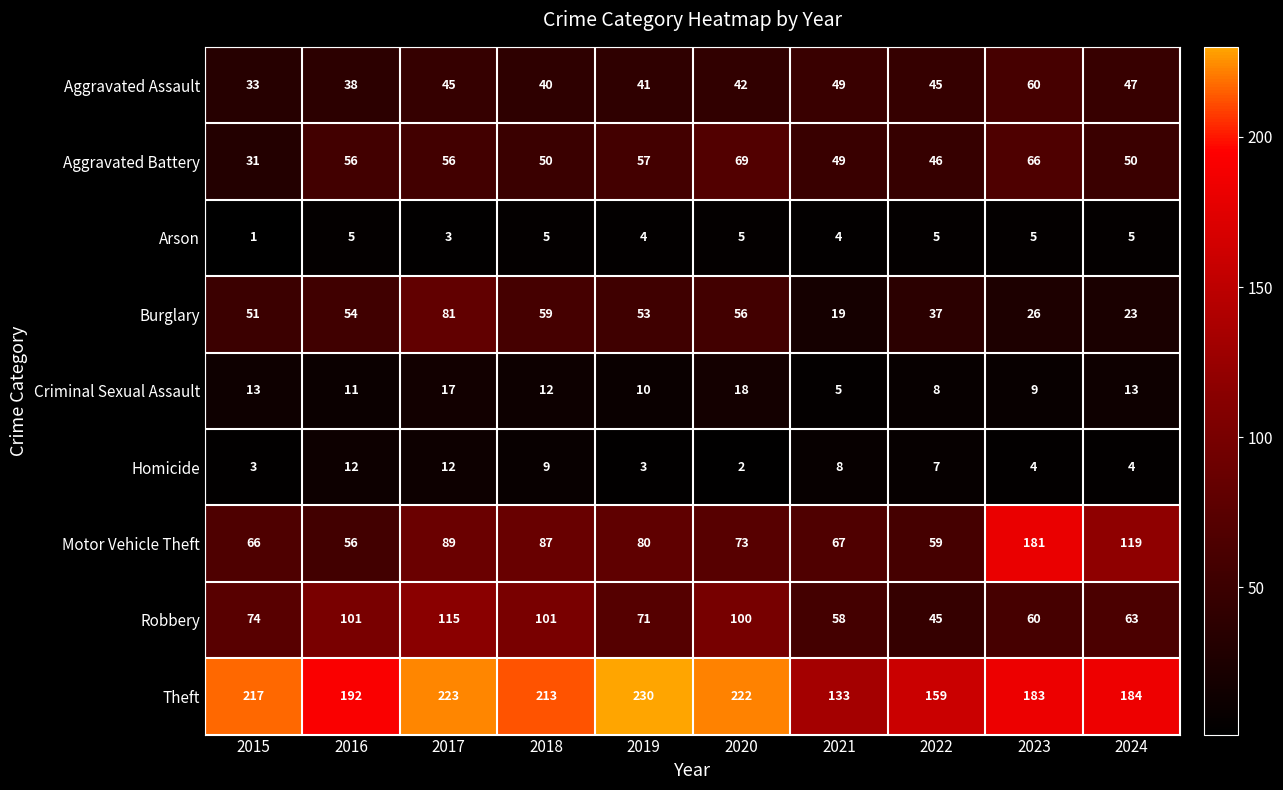

What is the minimum value shown in the chart?

1